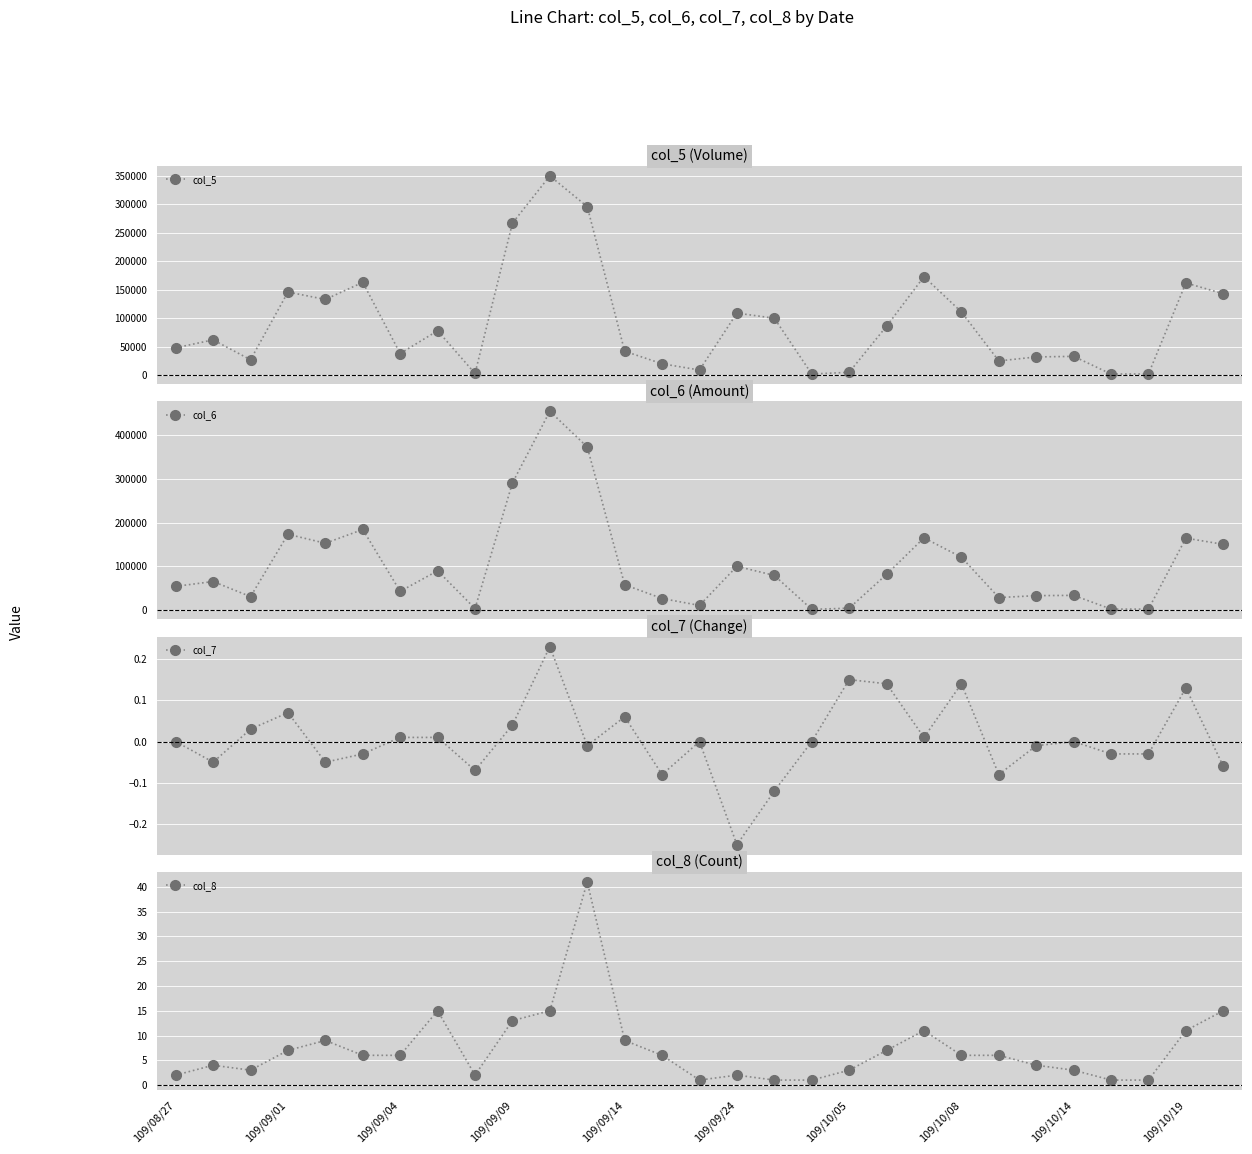

The col_6 series shows 165000.0 at 20. True or false?

True